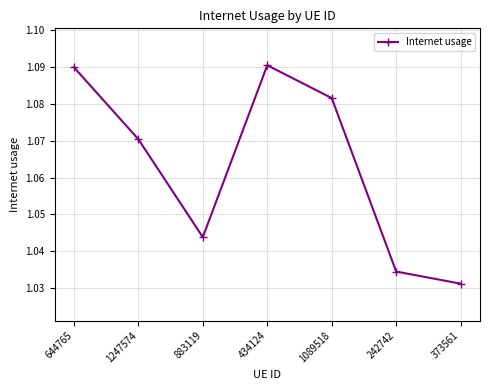

At which label is the value closest to 1?

373561